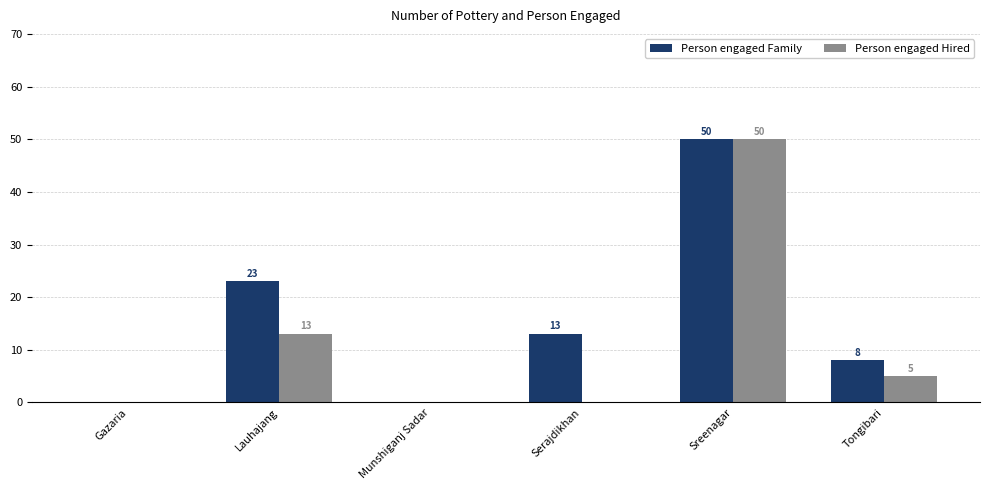

What are all the series names shown in the legend?

Person engaged Family, Person engaged Hired